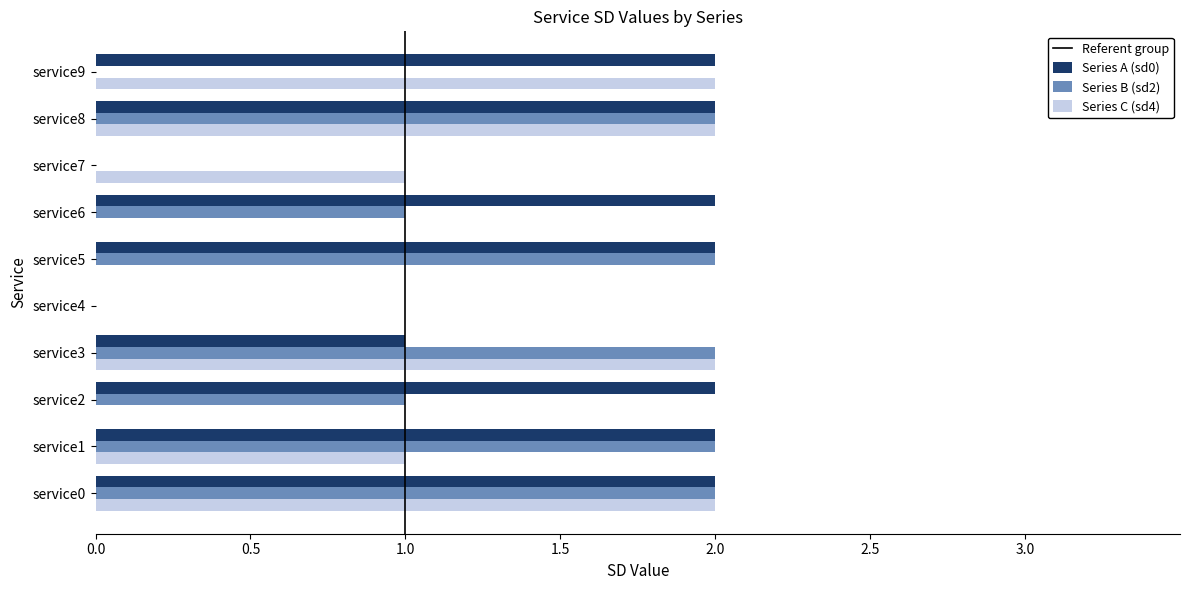

Which series changed the most between service2 and service7?

Series A (sd0)